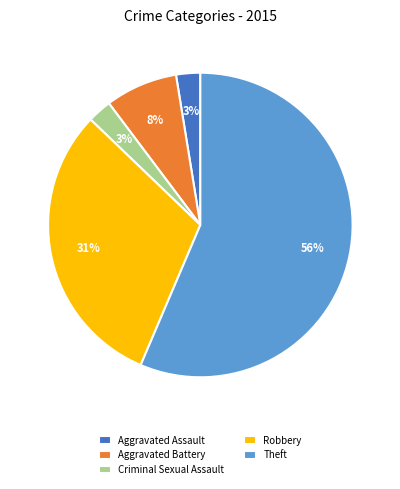

Does Theft represent more than half of the total?

Yes